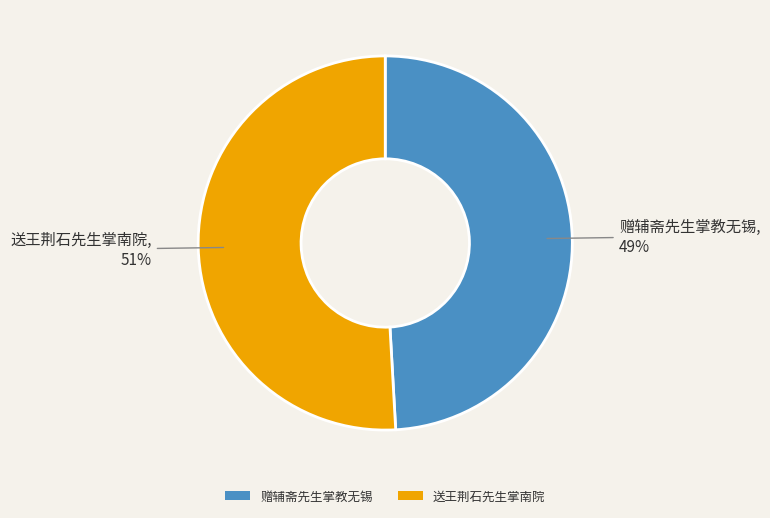

Does 送王荆石先生掌南院 represent more than half of the total?

Yes